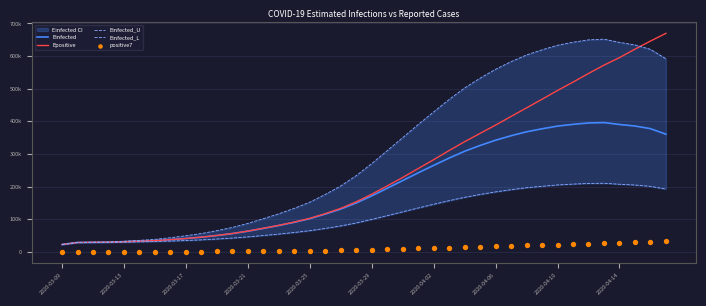

What is the total value across all series at 26?

1329509.1